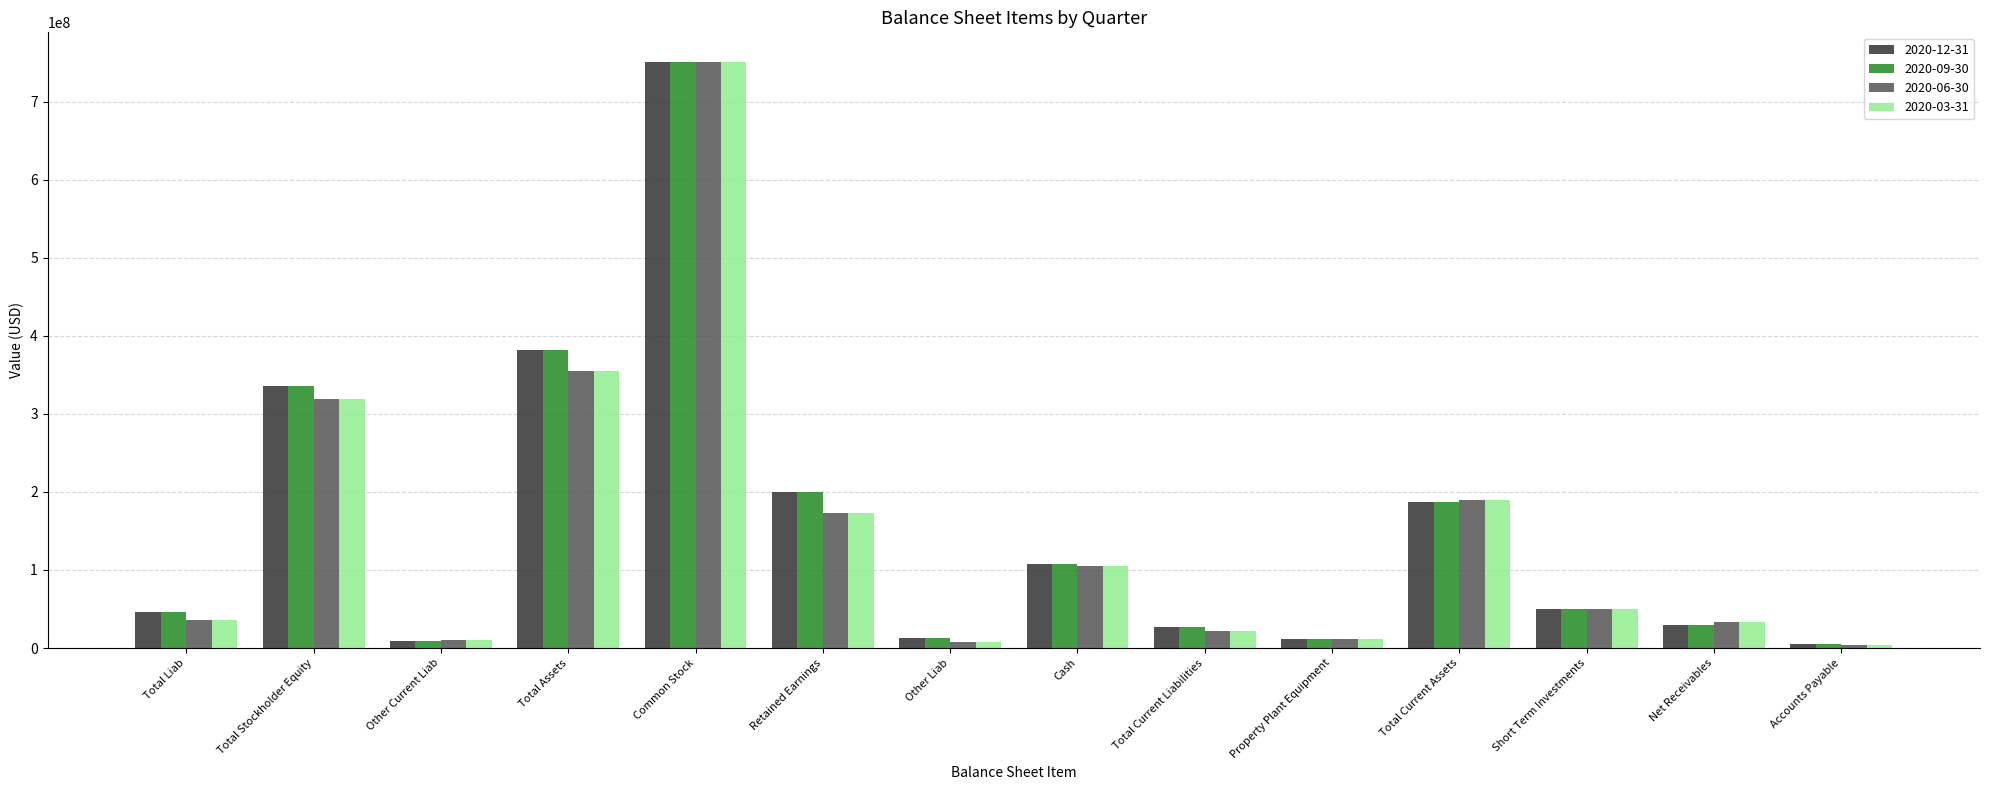

What is the difference between the maximum and minimum values in the 2020-09-30 series?

746139000